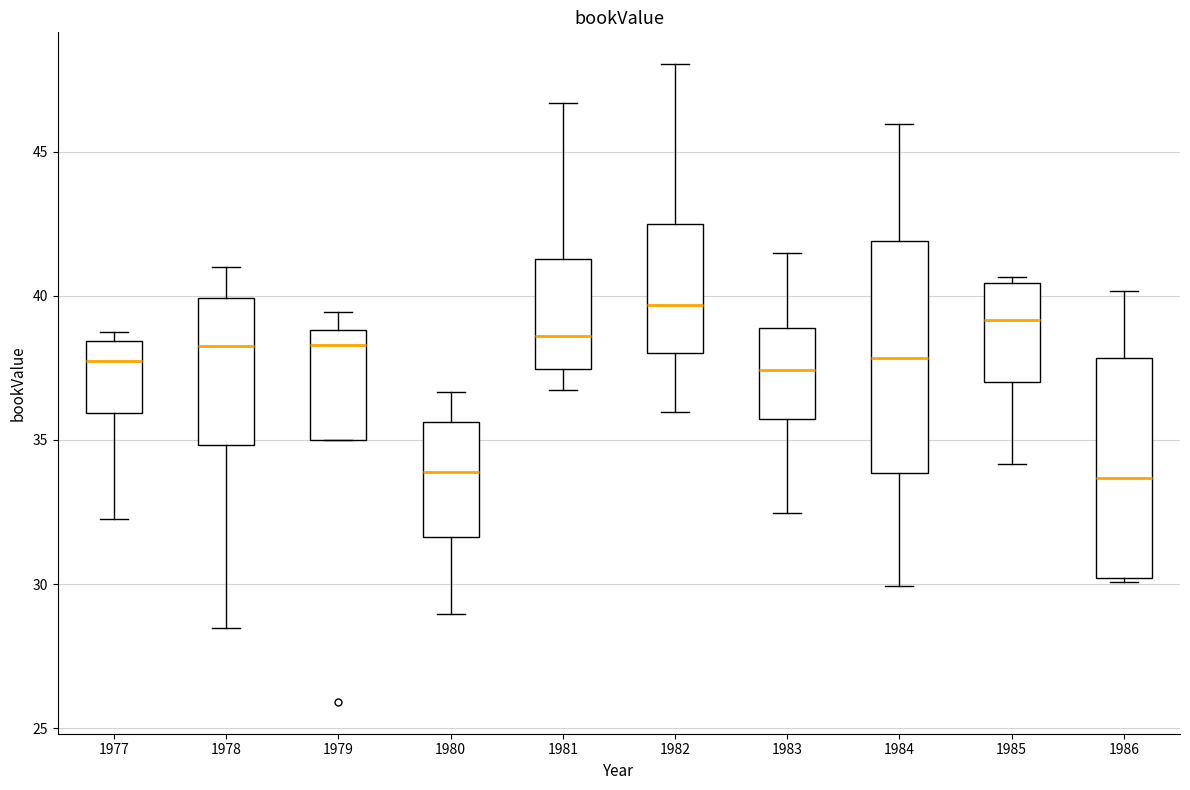

Where is the lower edge of the box at x = 1982 on the y-axis? The values are not printed on the chart, so give them approximately, as read against the axis.

38.0